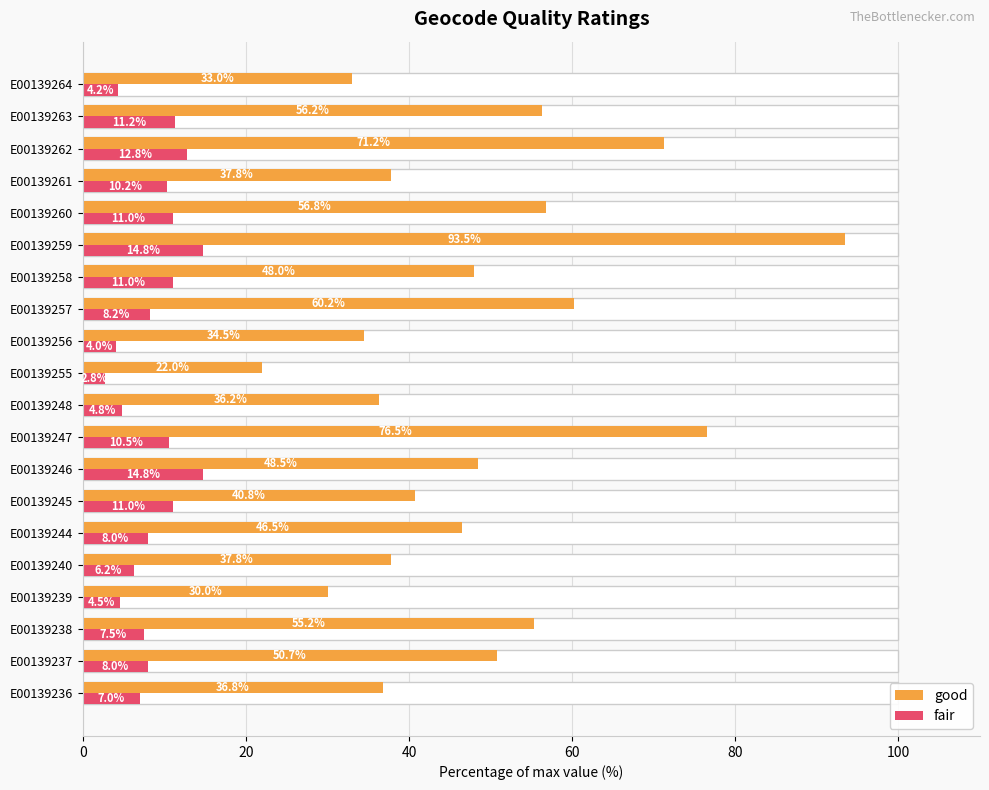

List the series in order of their peak value, lowest first.

fair, good